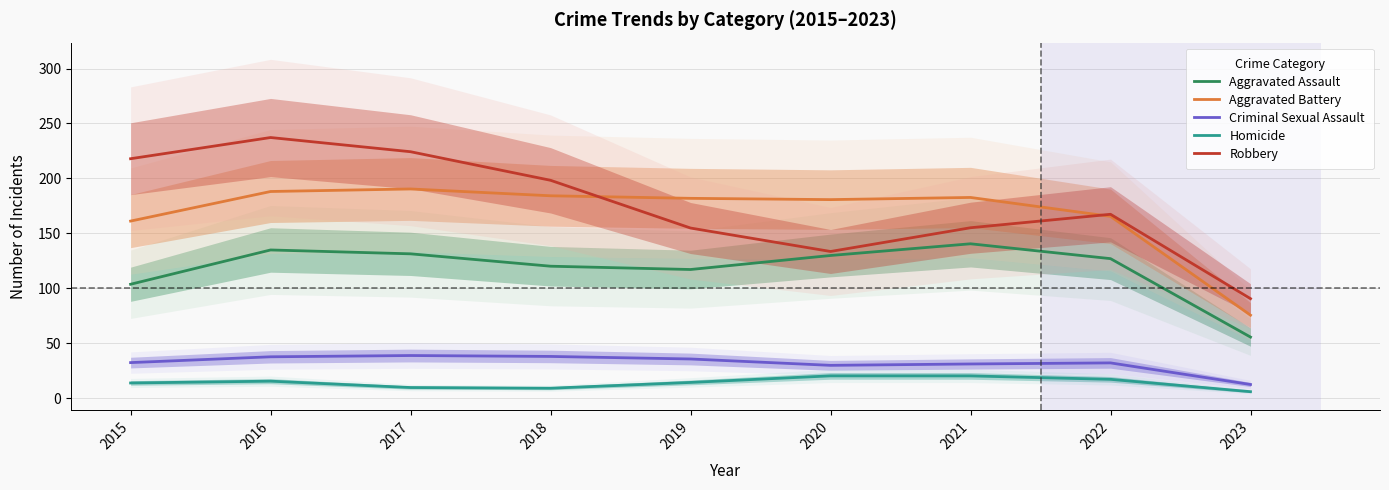

Which series has the largest total across all categories?

Robbery